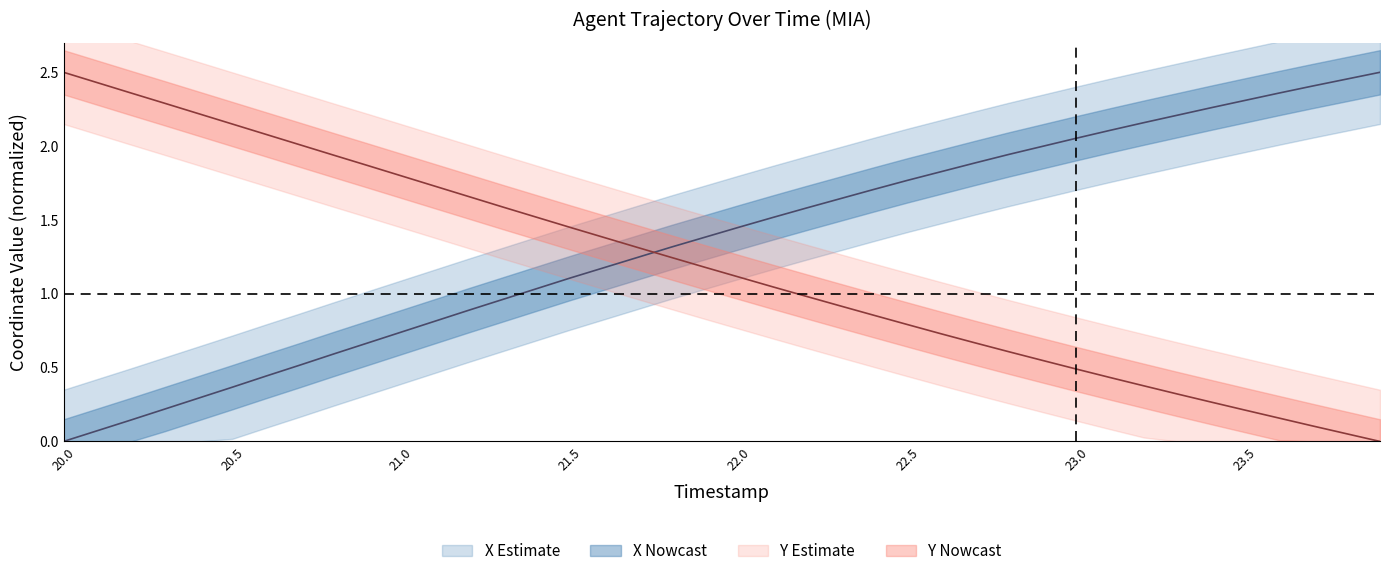

How many values in the X series exceed 1?

26